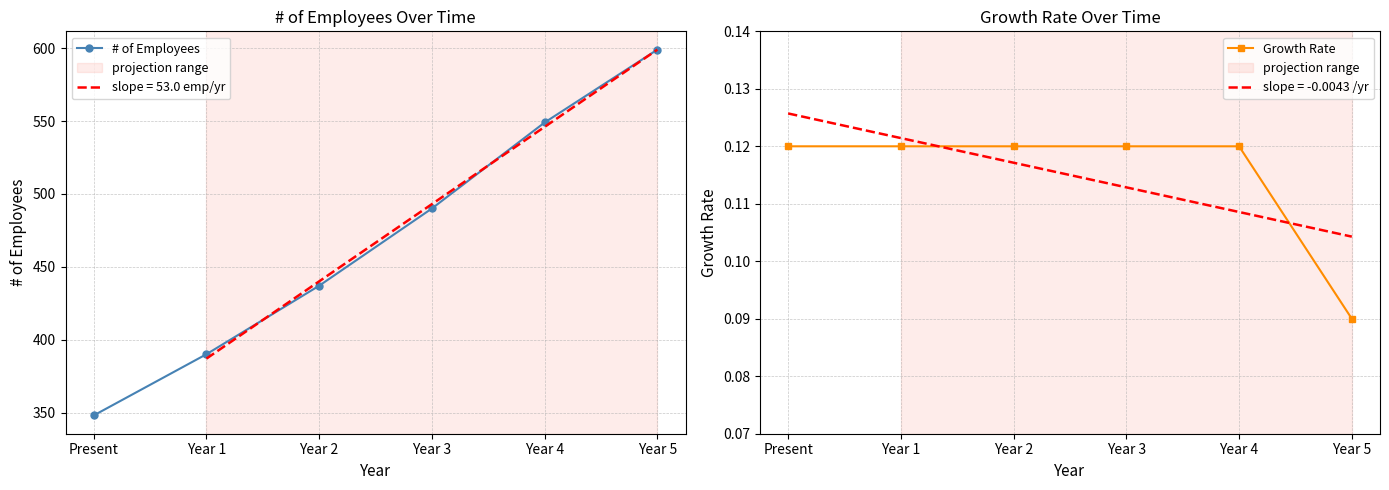

What is the difference between the maximum and minimum values in the # of Employees series?

251